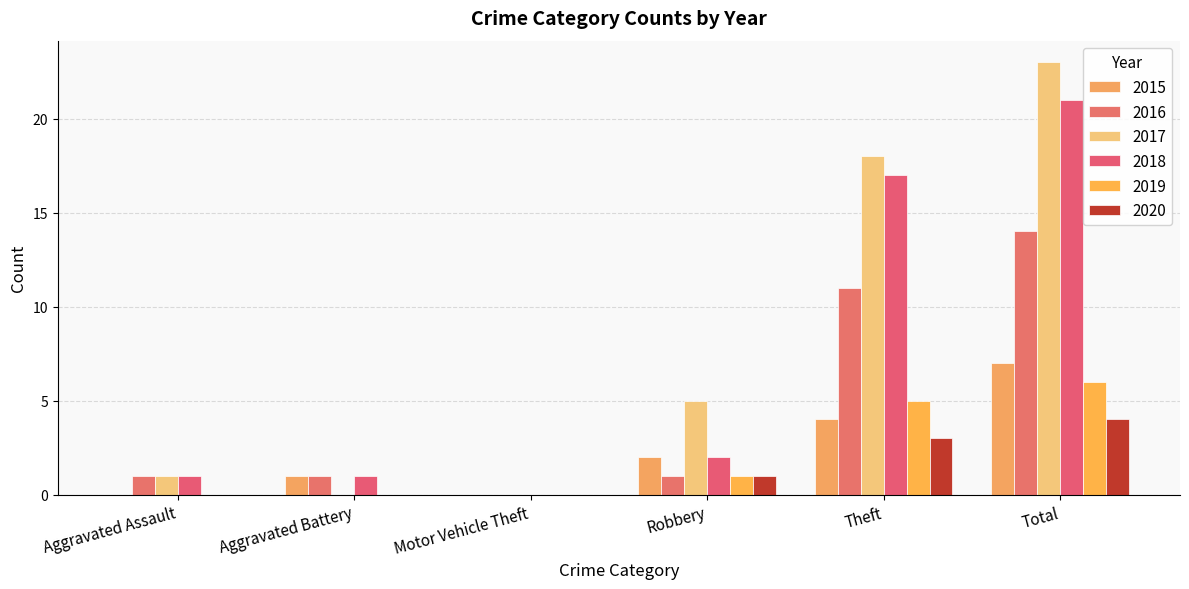

Which category has the lowest value in the 2020 series?

Aggravated Assault